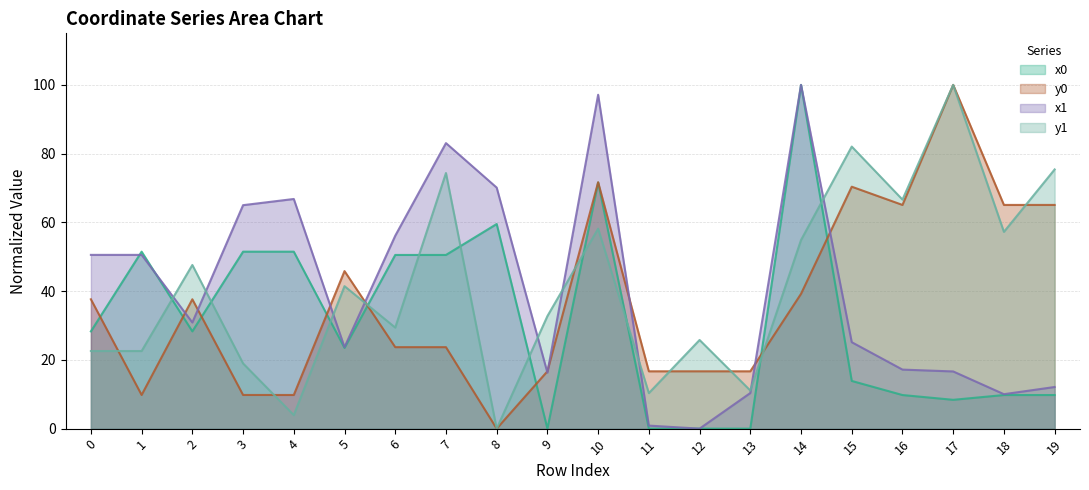

In y0, how many points are lower than both neighbors (excluding endpoints)?

3